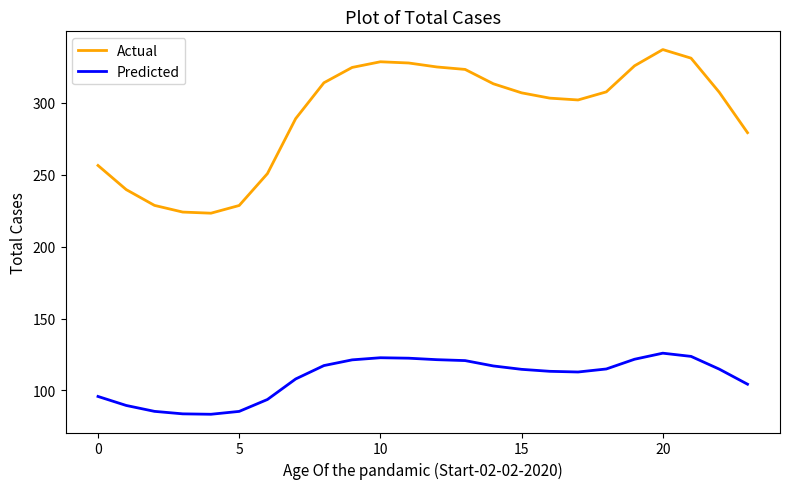

What is the difference between the maximum and minimum values in the Actual series?

113.9